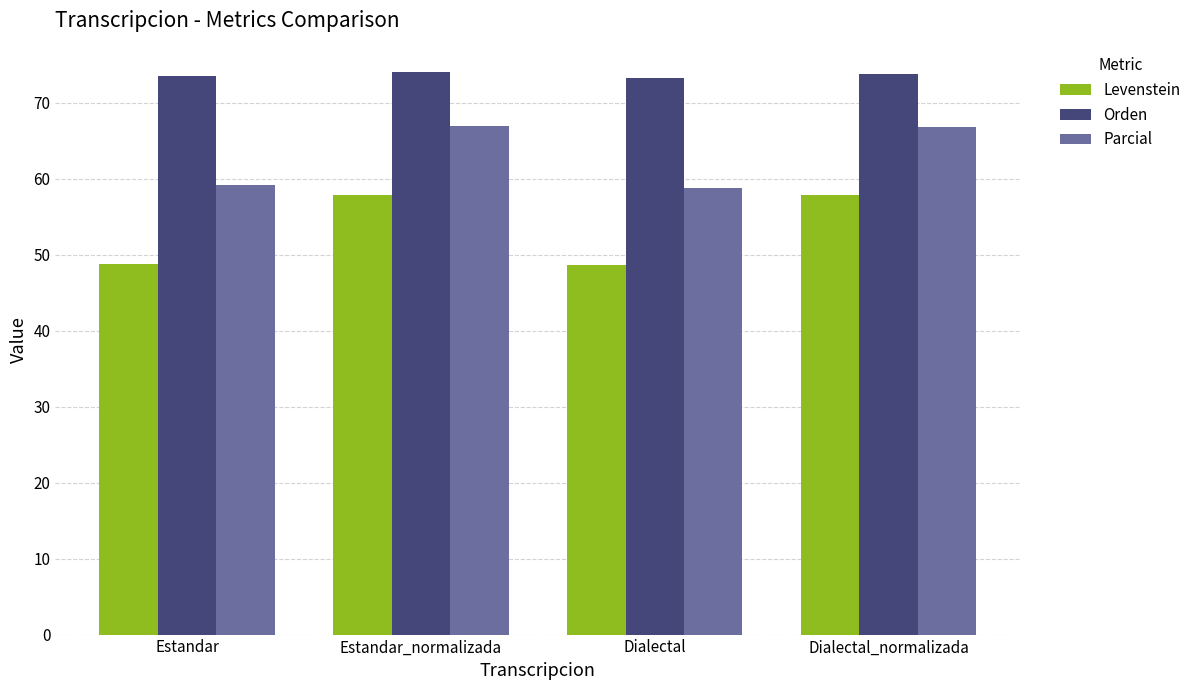

What is the maximum value shown in the chart?

74.1